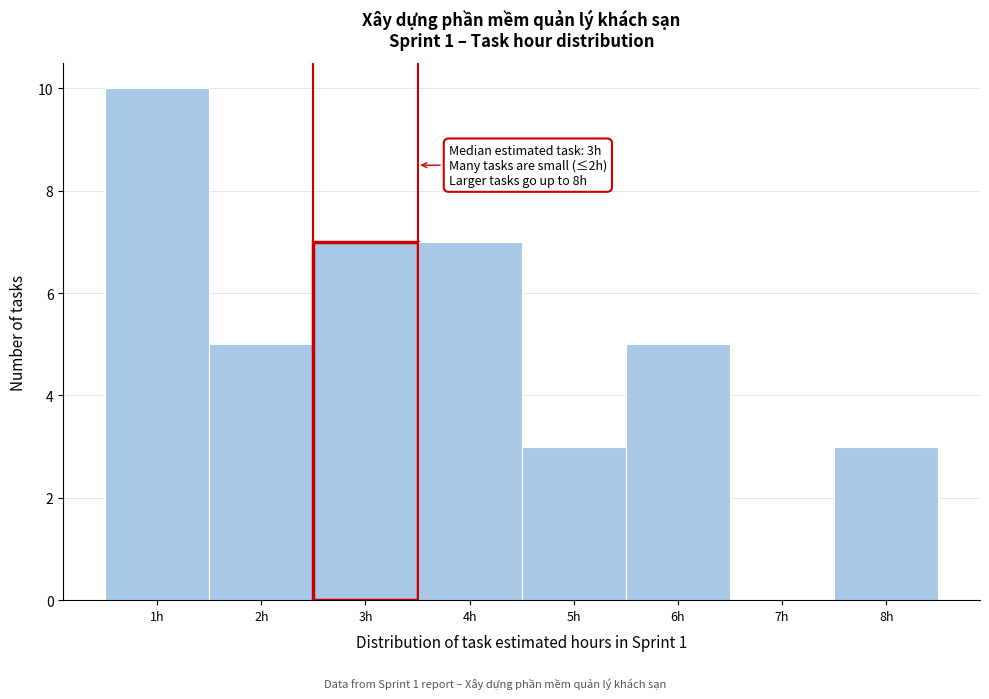

Over which range of the x-axis is the bar tallest?

0.5 to 1.5